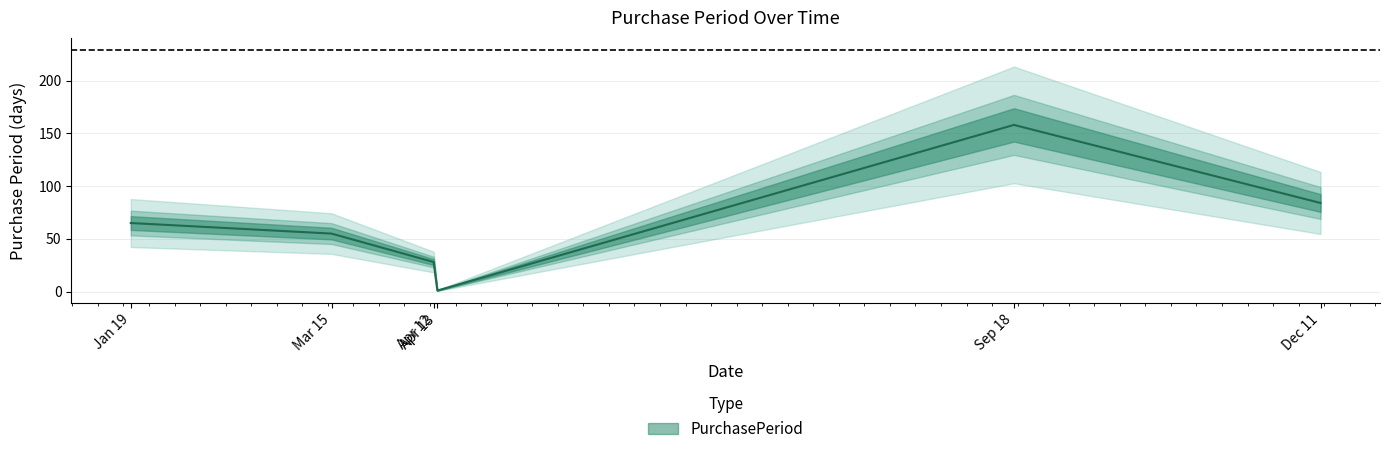

How many categories are shown in the chart?

6